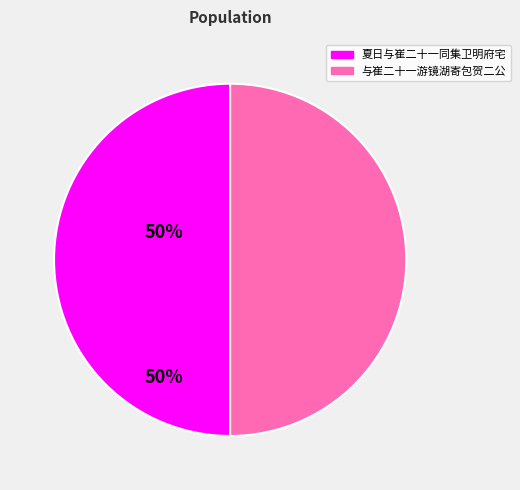

Combined, do 与崔二十一游镜湖寄包贺二公 and 夏日与崔二十一同集卫明府宅 account for over 50%?

Yes